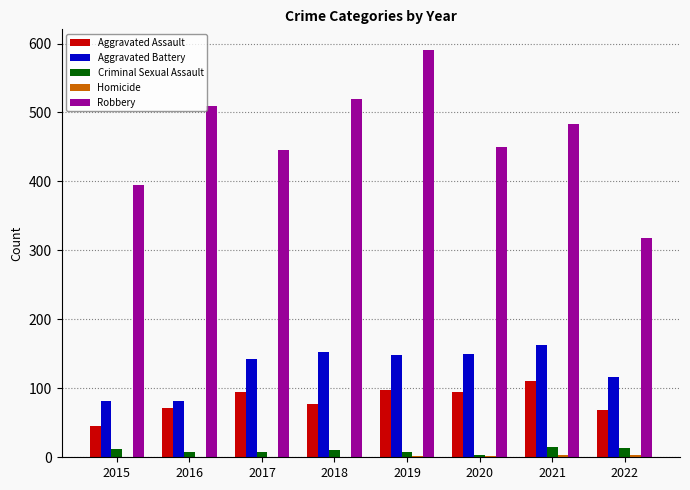

Does the chart contain stacked bars?

No